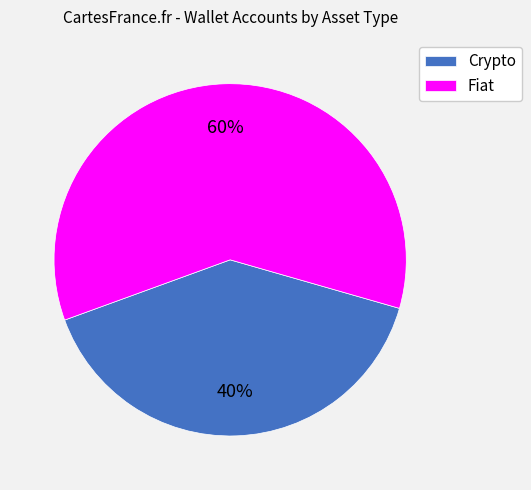

To the nearest percent, what is the combined percentage of Crypto and Fiat?

100%